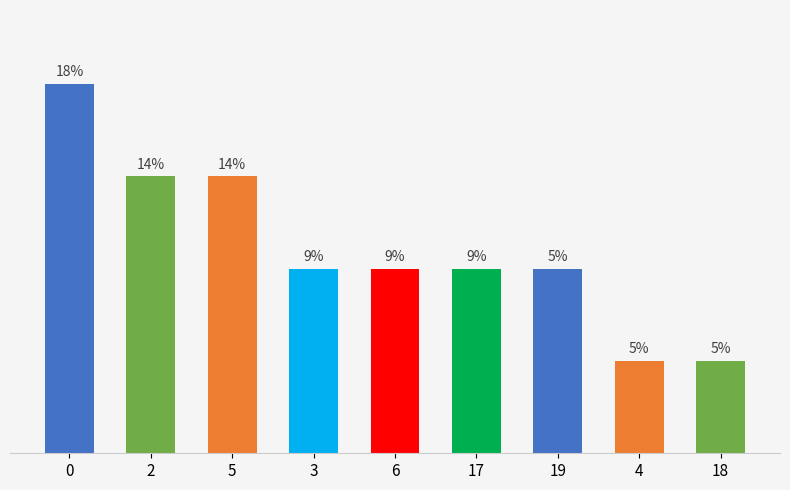

Are the bars horizontal?

No